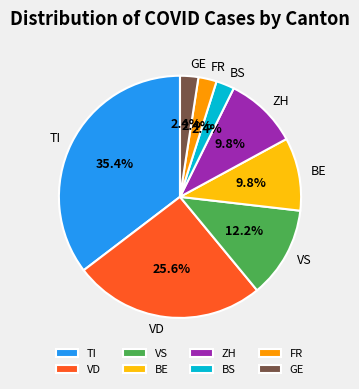

Which category has the biggest portion of the pie?

TI